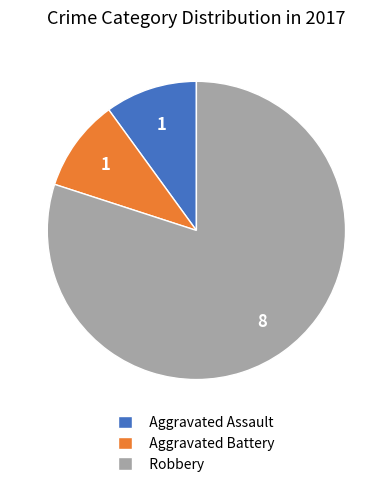

How many slices are in this pie chart?

3